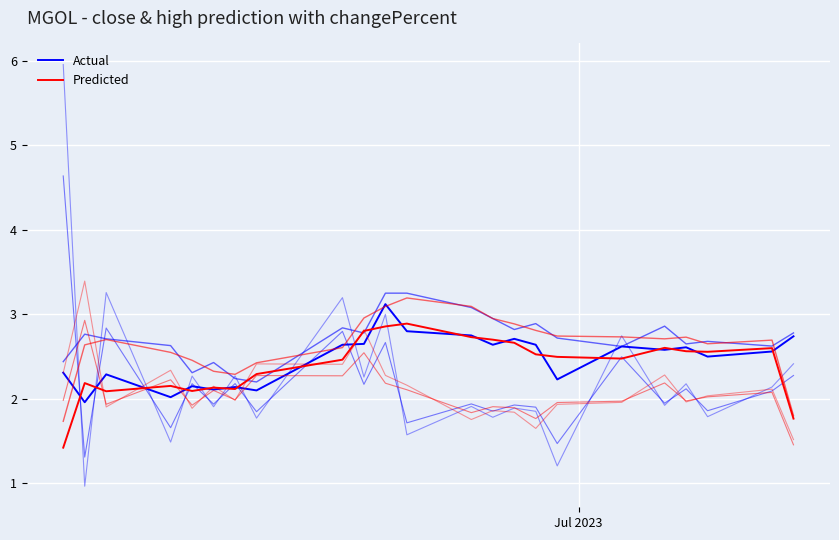

In Predicted, how many points are higher than both neighbors (excluding endpoints)?

8